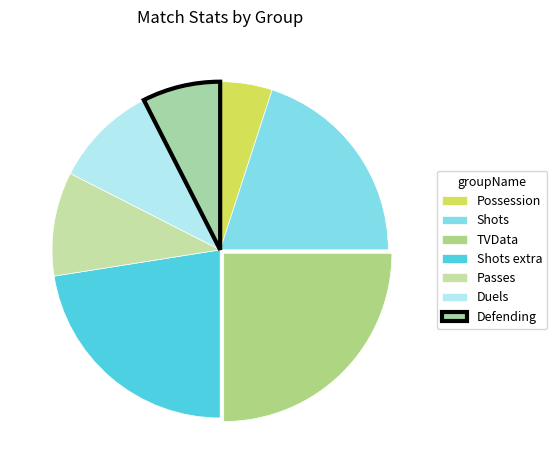

What is the smallest slice in the pie chart?

Possession